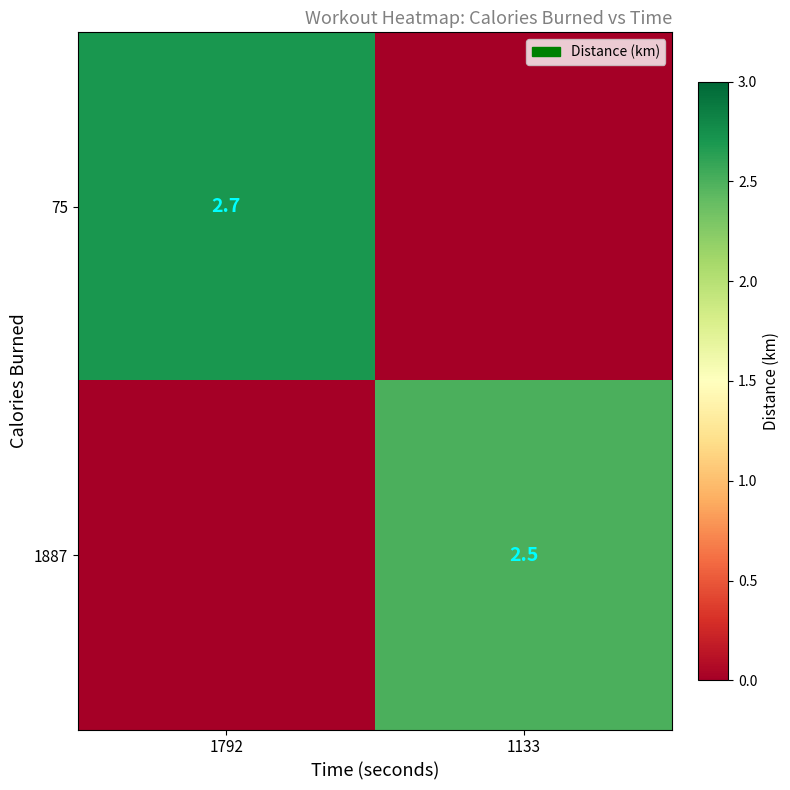

The 75 series shows 2.7 at 1792. True or false?

True